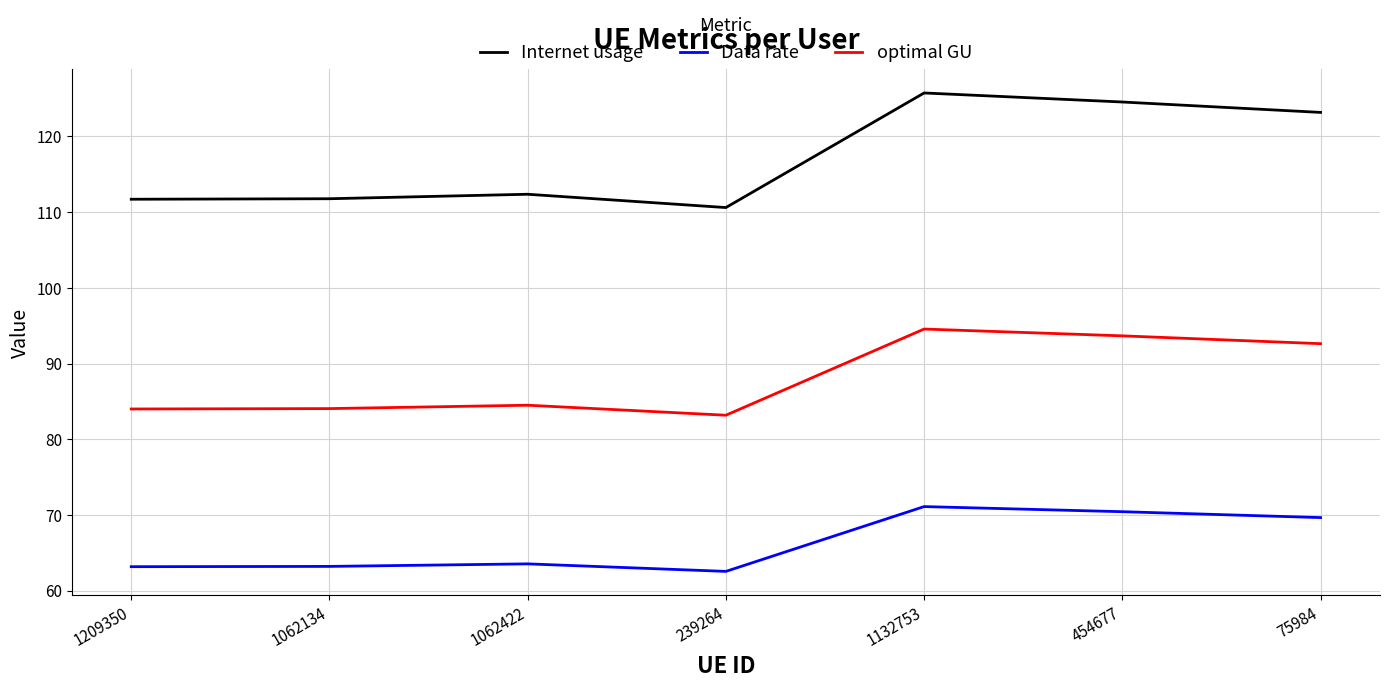

Does the chart have visible grid lines?

Yes